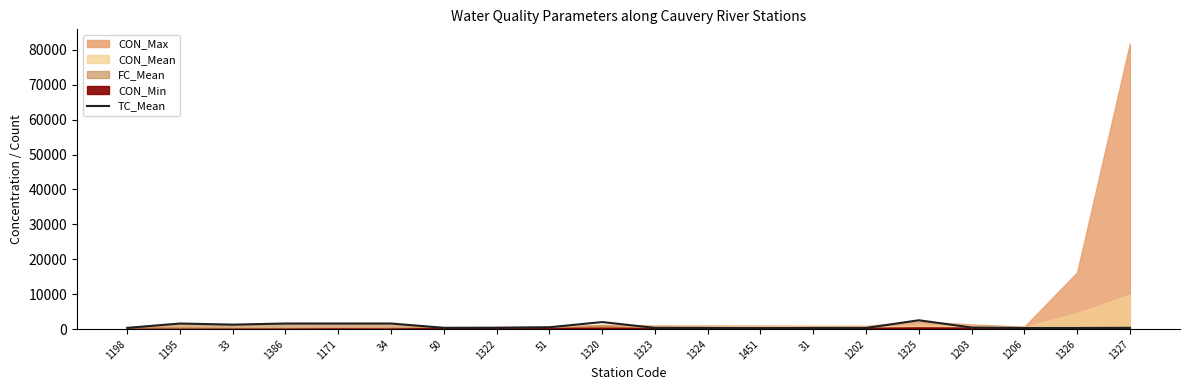

Between 1320 and 1326, which is larger?

1320